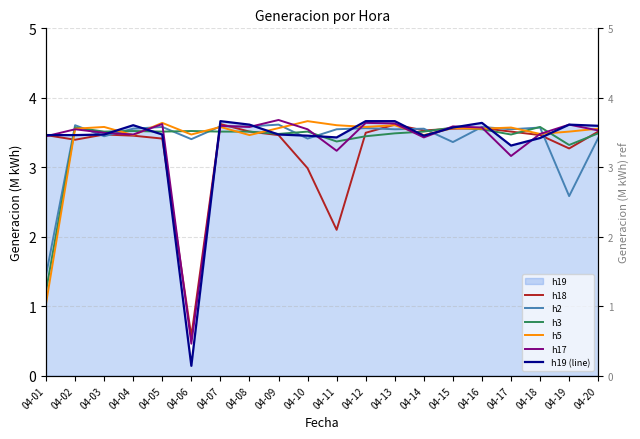

The h19 (line) series shows 1.9 at 04-07. True or false?

False